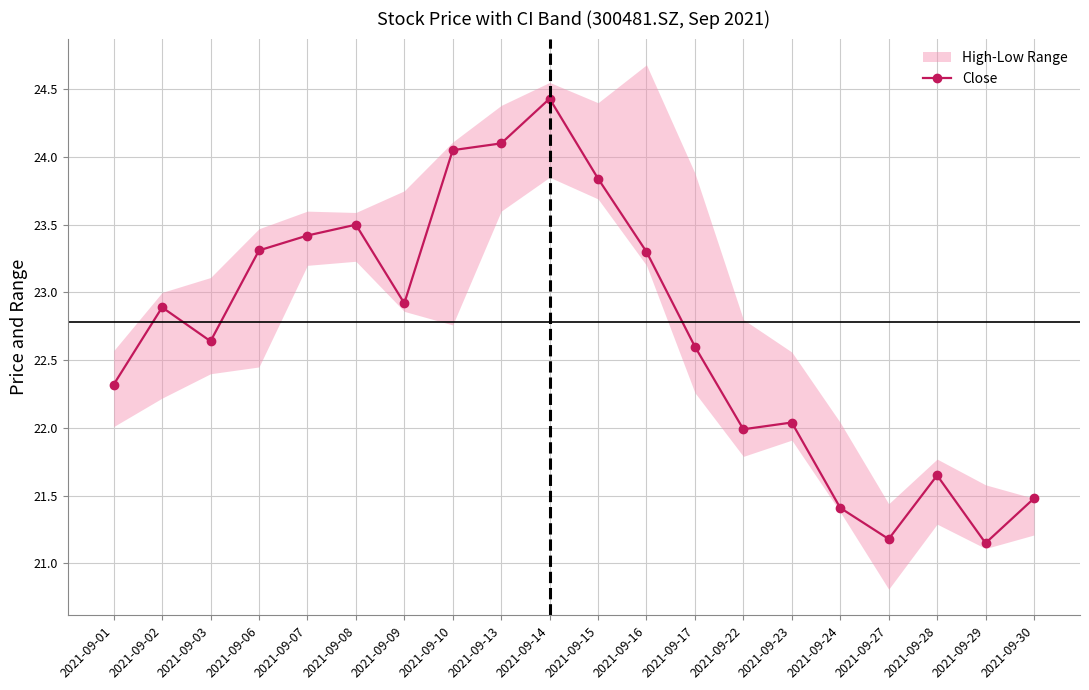

What is the minimum value shown in the chart?

21.1